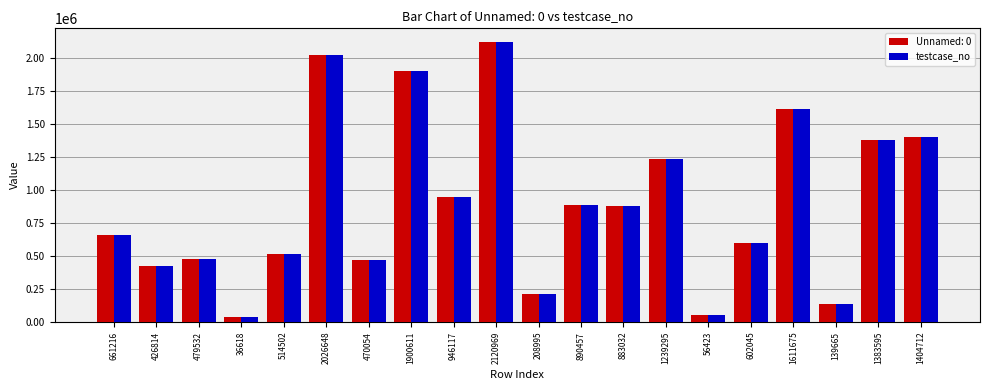

What is the label of the 4th bar from the left?

36618